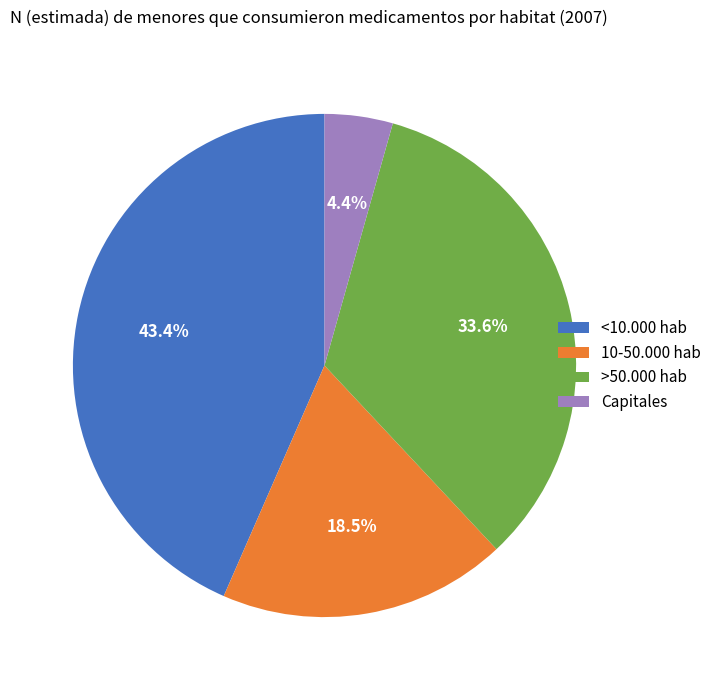

Combined, do >50.000 hab and <10.000 hab account for over 50%?

Yes